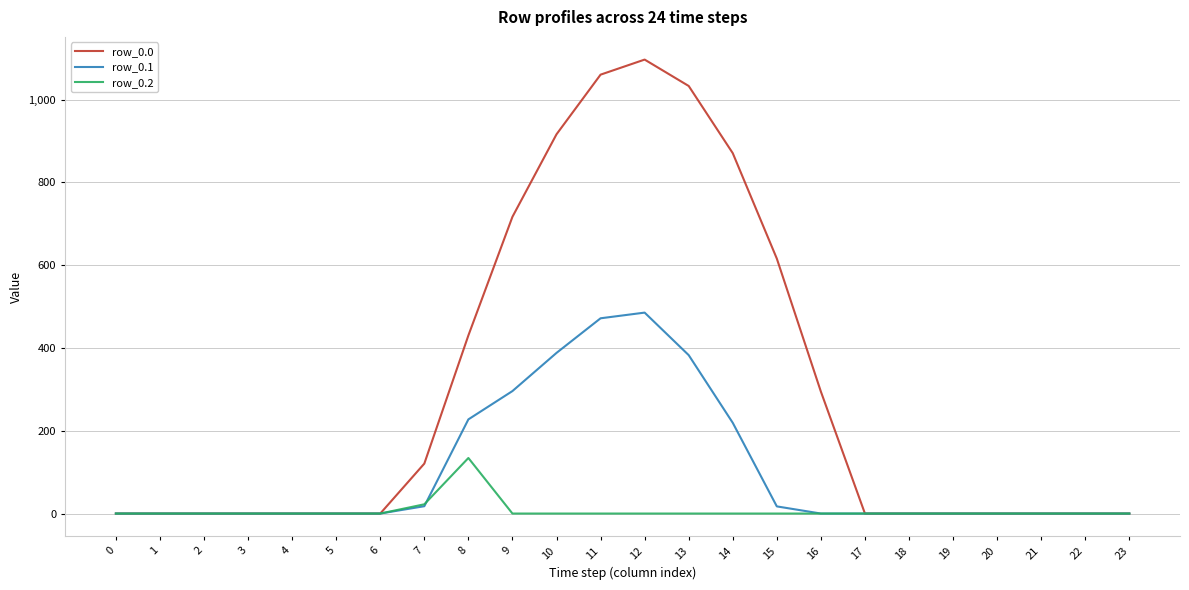

What is the maximum value shown in the chart?

1096.7